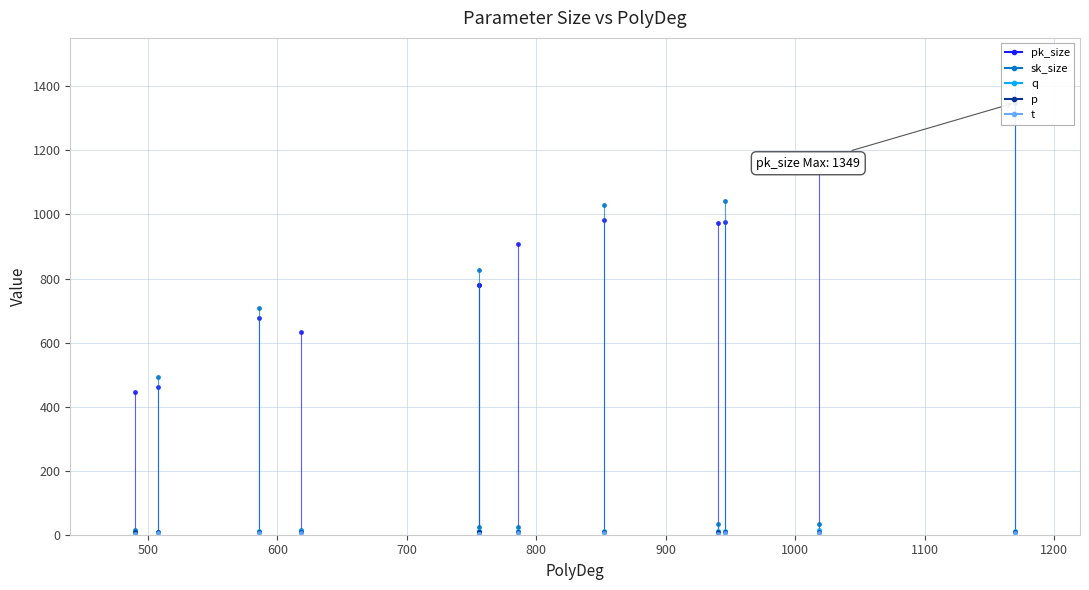

The sk_size series shows 115 at 1PKE_5d. True or false?

False